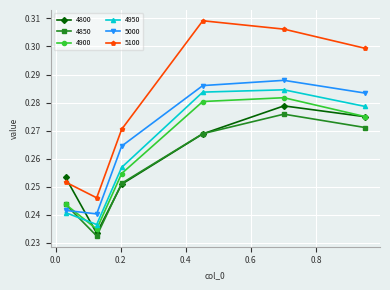

At how many categories does at least one series exceed 0?

6